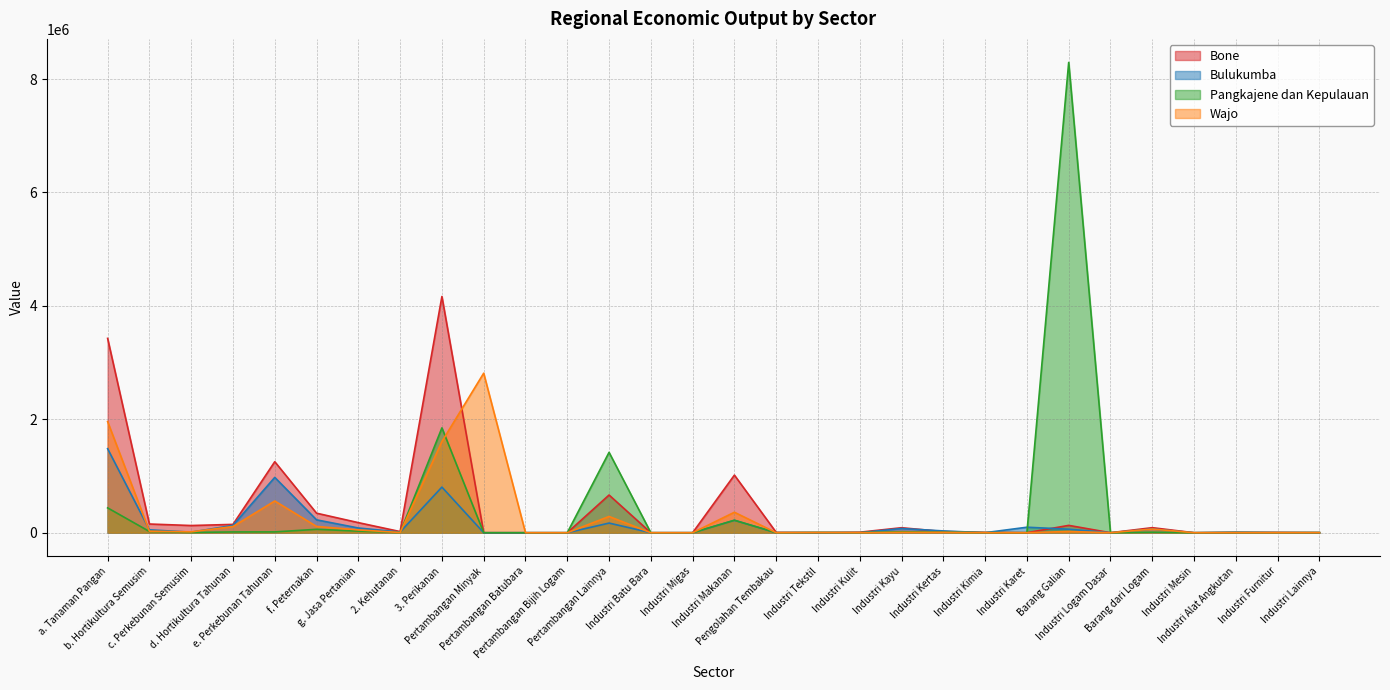

What is the difference between the maximum and second lowest values in the Bulukumba series?

1481816.4